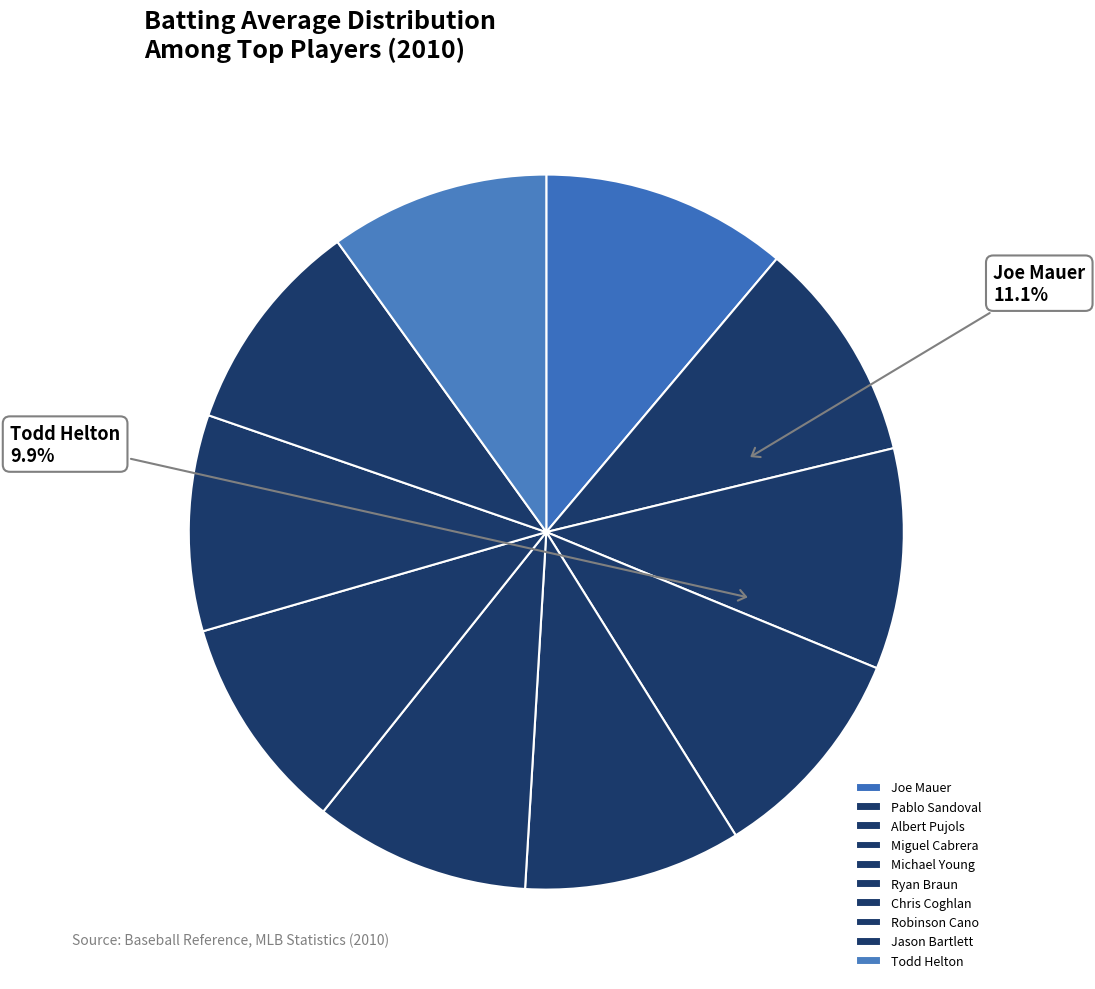

Does Albert Pujols represent more than half of the total?

No